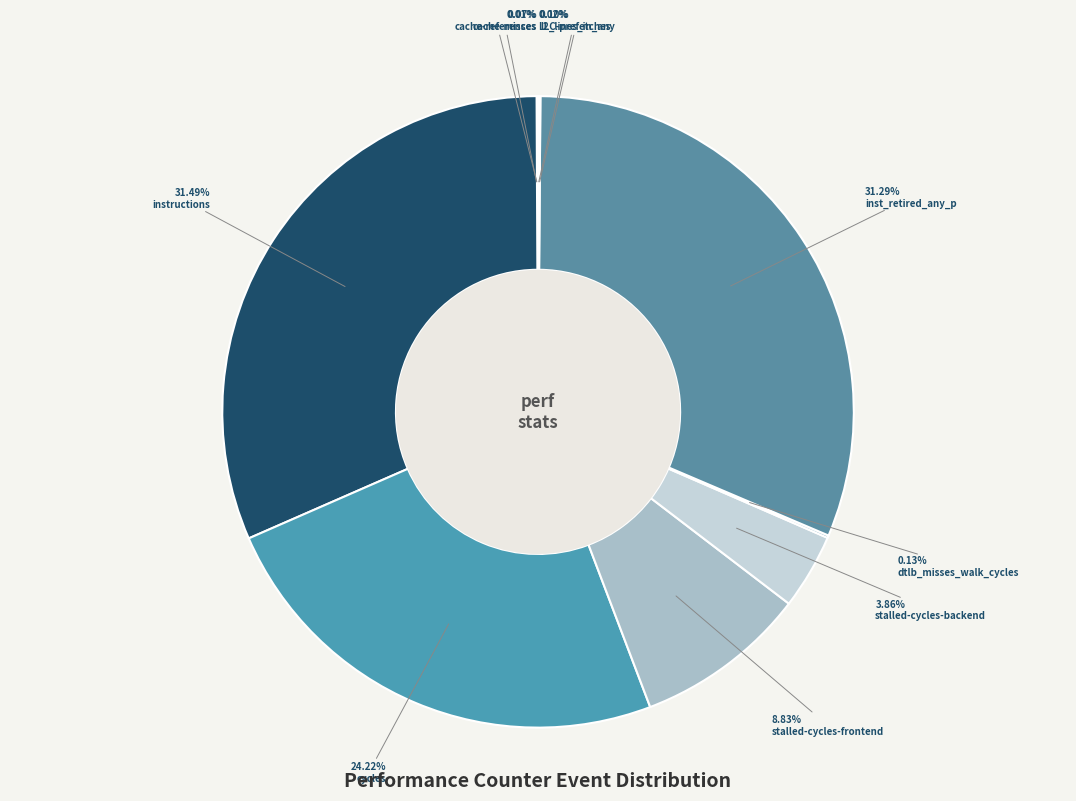

Count the number of slices in the pie.

10